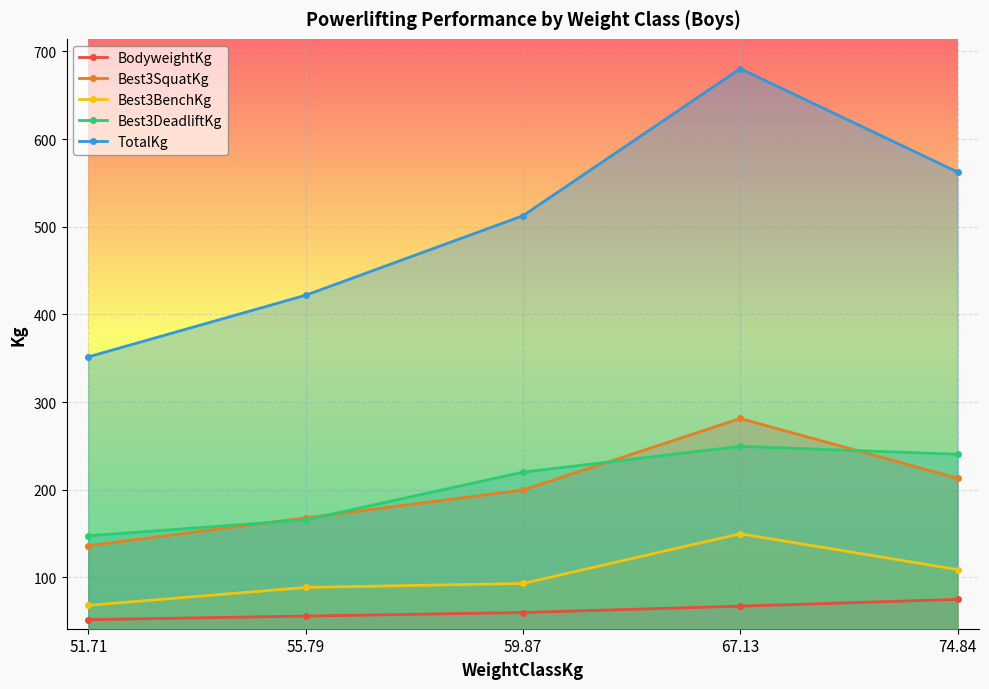

What is the label of the 3rd point from the right?

59.87